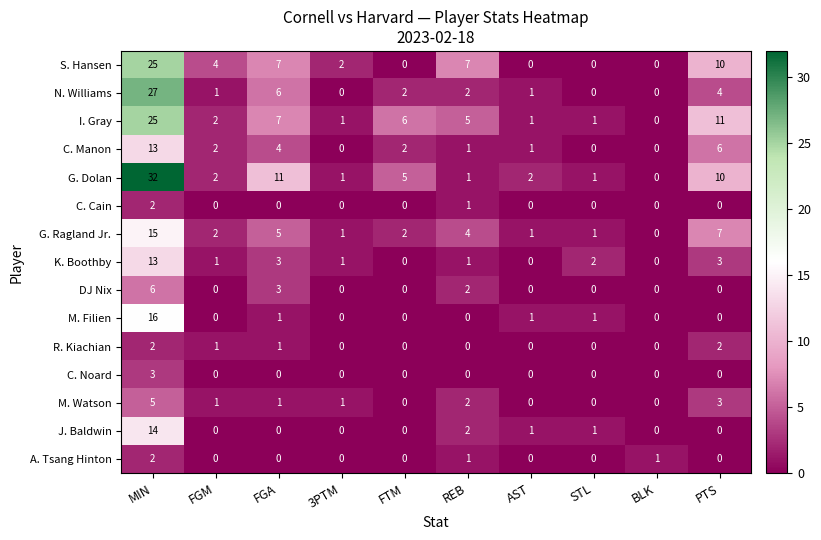

At 3PTM, list the series in order from smallest to largest.

N. Williams, C. Manon, C. Cain, DJ Nix, M. Filien, R. Kiachian, C. Noard, J. Baldwin, A. Tsang Hinton, I. Gray, G. Dolan, G. Ragland Jr., K. Boothby, M. Watson, S. Hansen